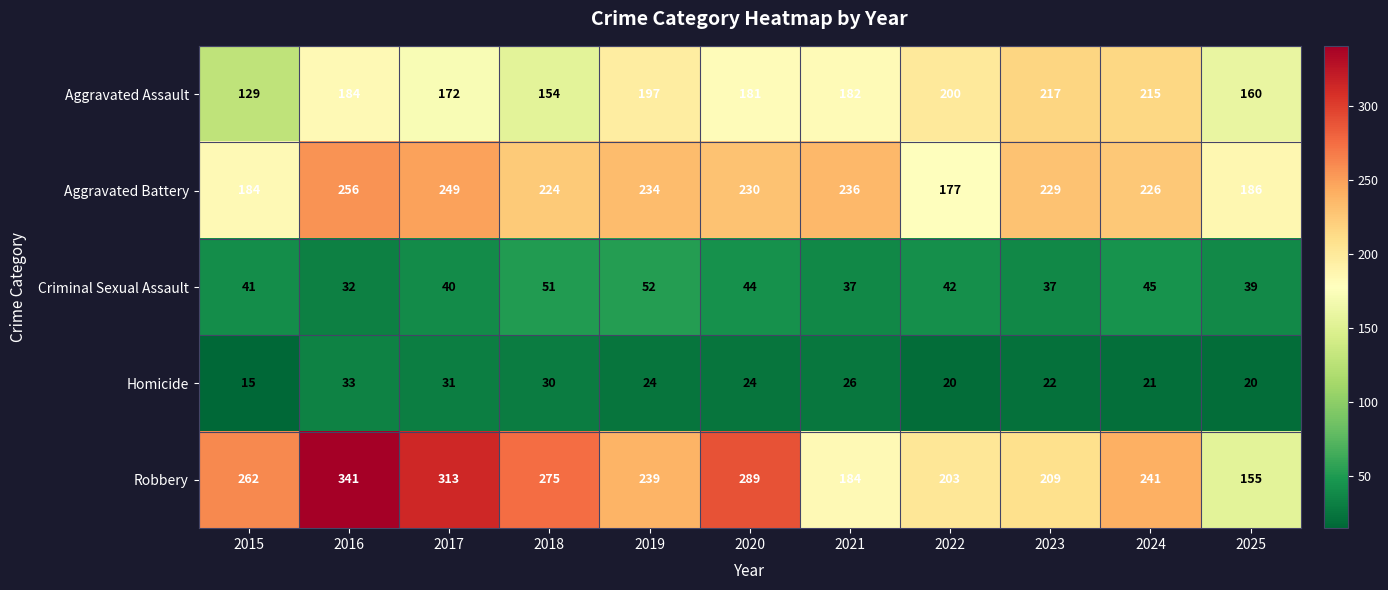

The Criminal Sexual Assault series shows 42 at 2022. True or false?

True